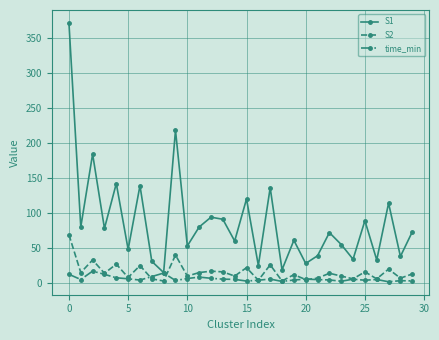

Which series has the widest spread of values?

S1